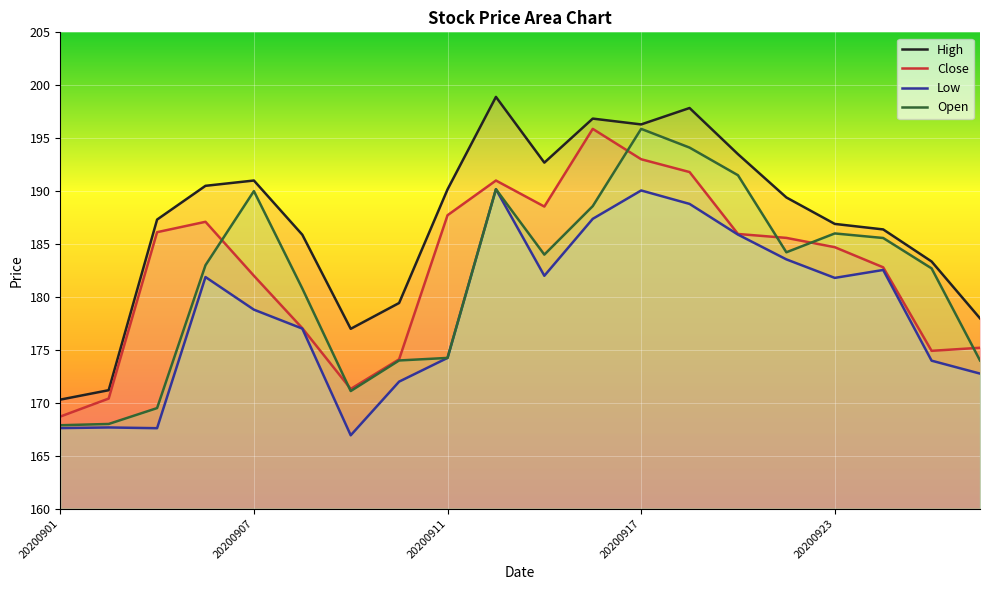

List the labels in order of Low value, largest first.

20200914, 20200917, 20200918, 20200916, 20200921, 20200922, 20200924, 20200915, 20200904, 20200923, 20200907, 20200908, 20200911, 20200925, 20200928, 20200910, 20200902, 20200901, 20200903, 20200909